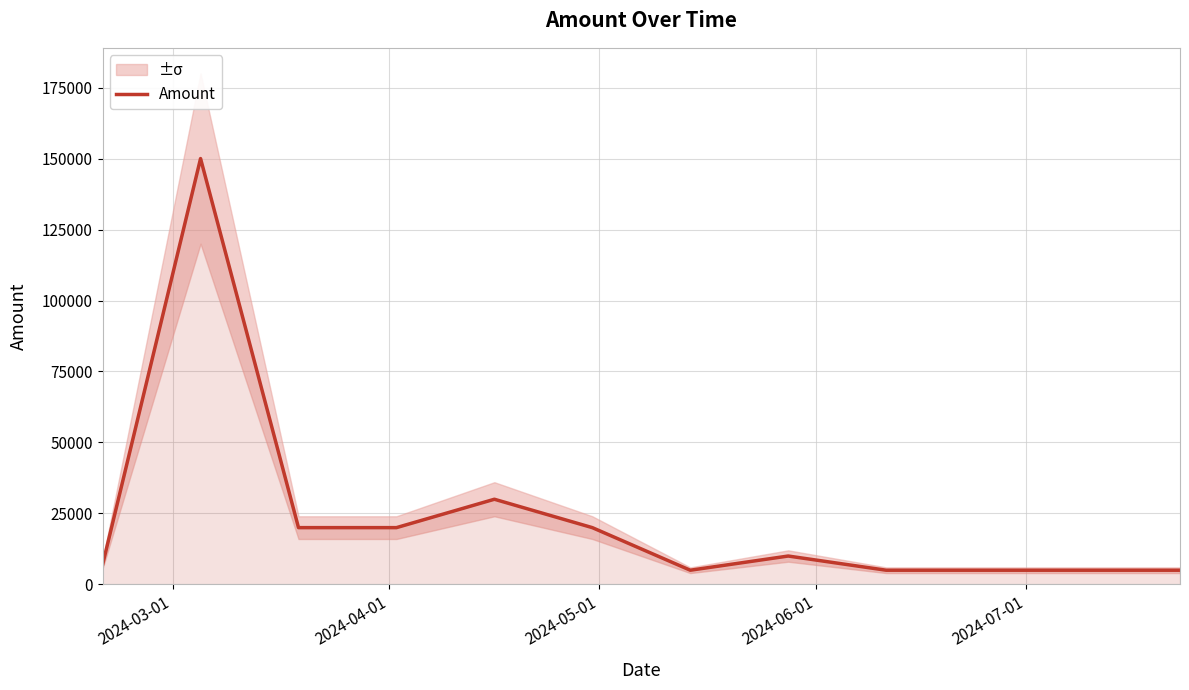

What is the maximum value for Amount?

150000